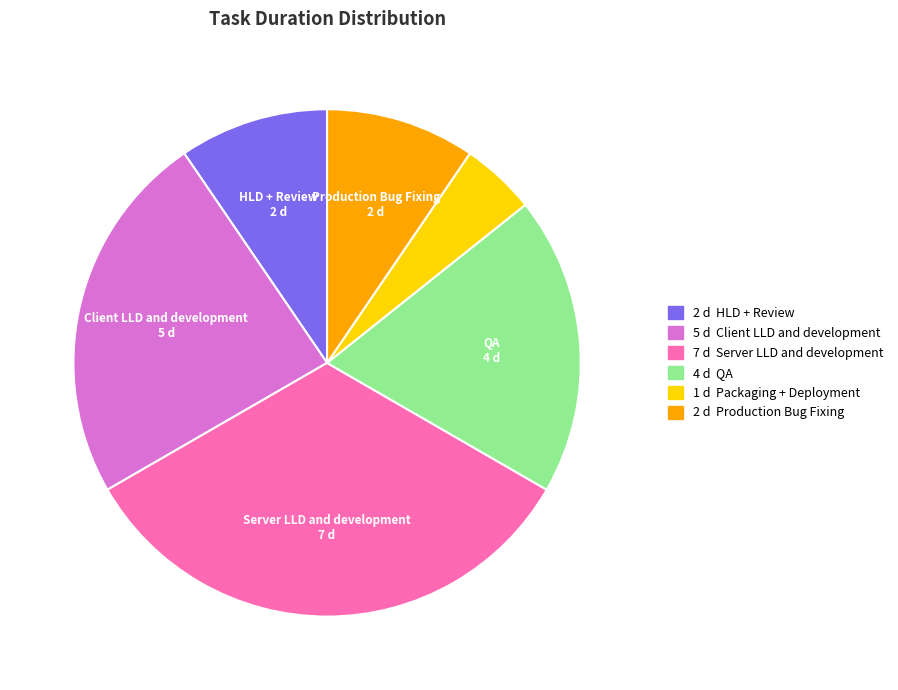

Does any single category account for the majority?

No